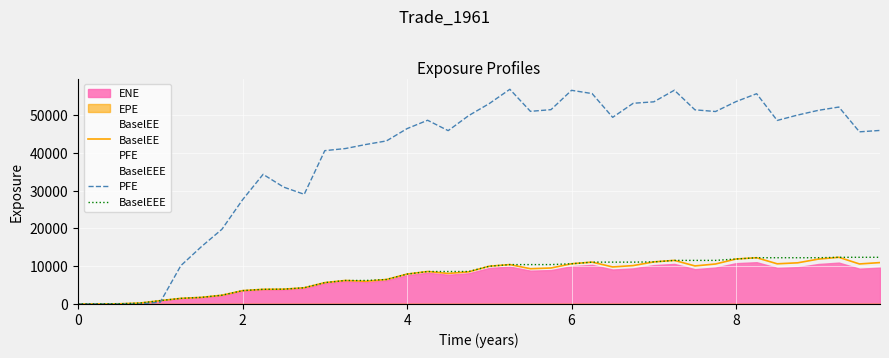

What is the maximum value for ENE?

11055.6